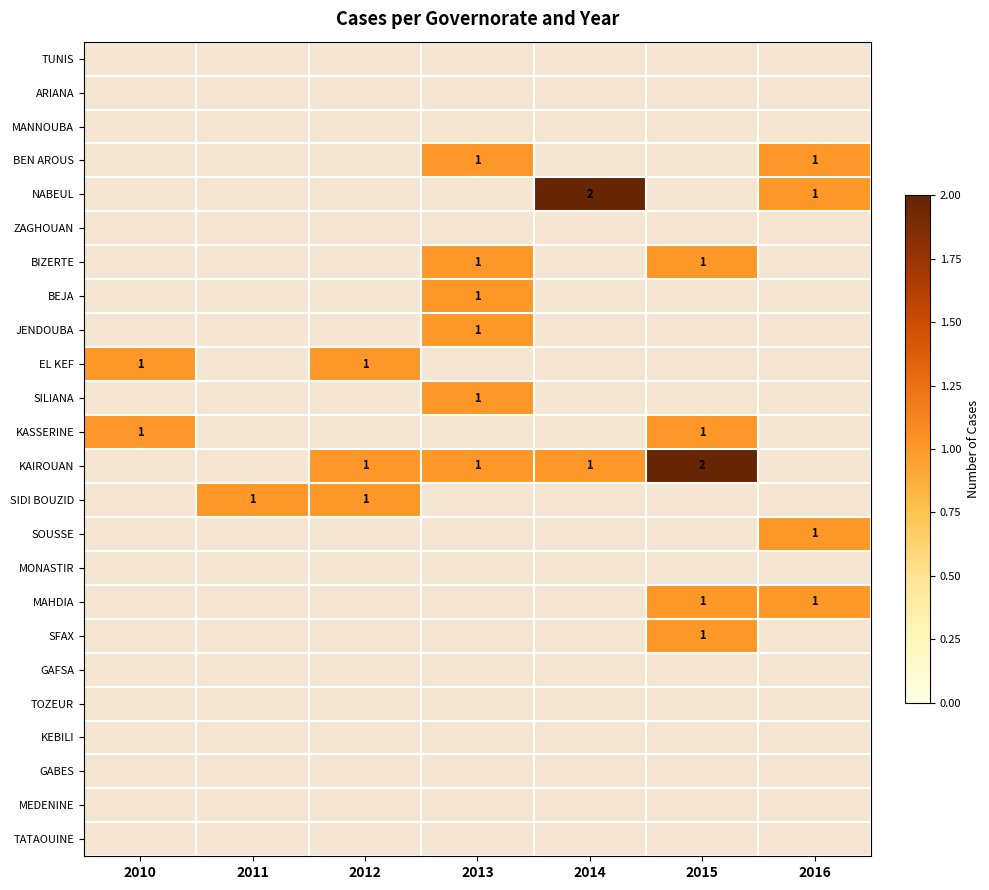

Between 2014 and 2016, which is larger?

2016